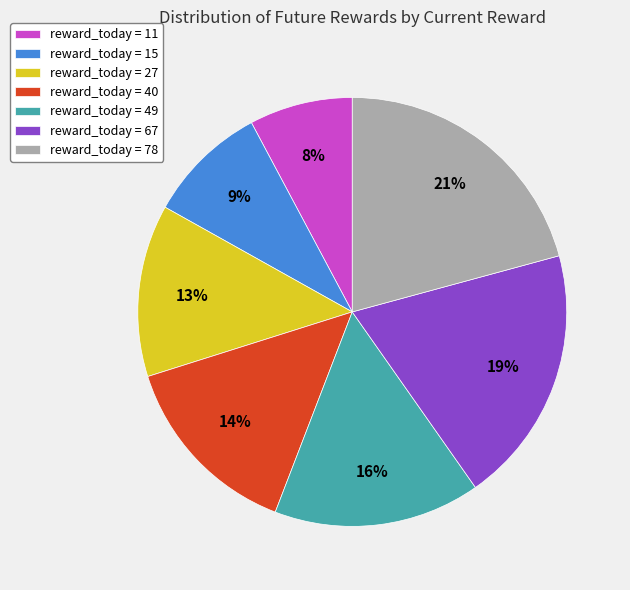

How many segments does this pie chart have?

7